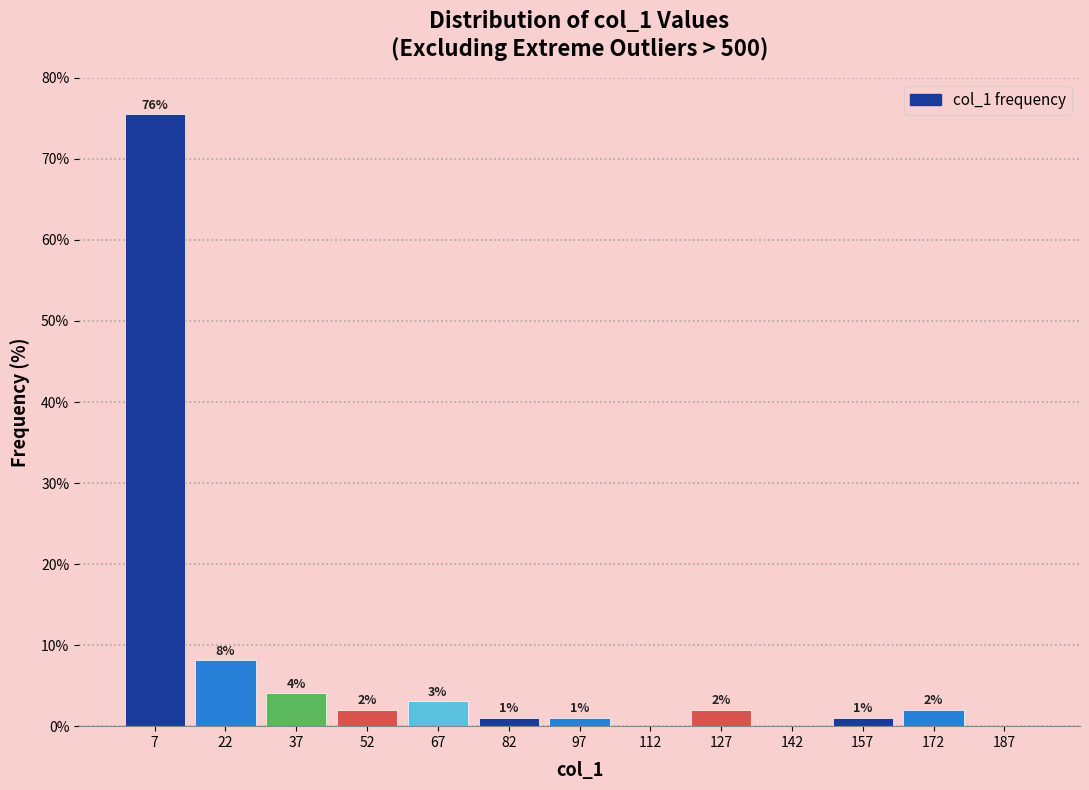

Which range on the x-axis has the tallest bar?

0 to 15